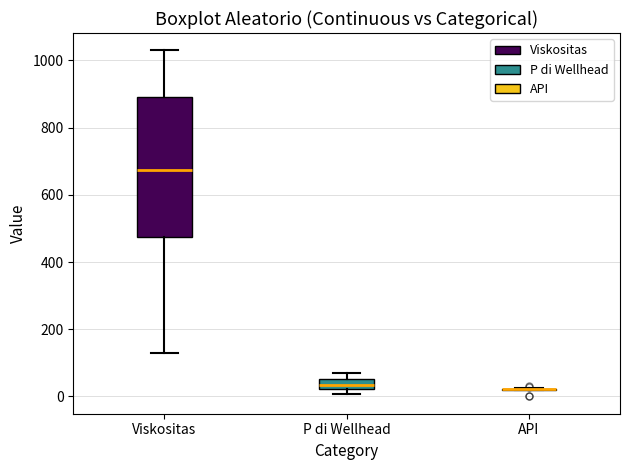

Comparing the boxes themselves (not the whiskers), which one is the tallest?

Viskositas